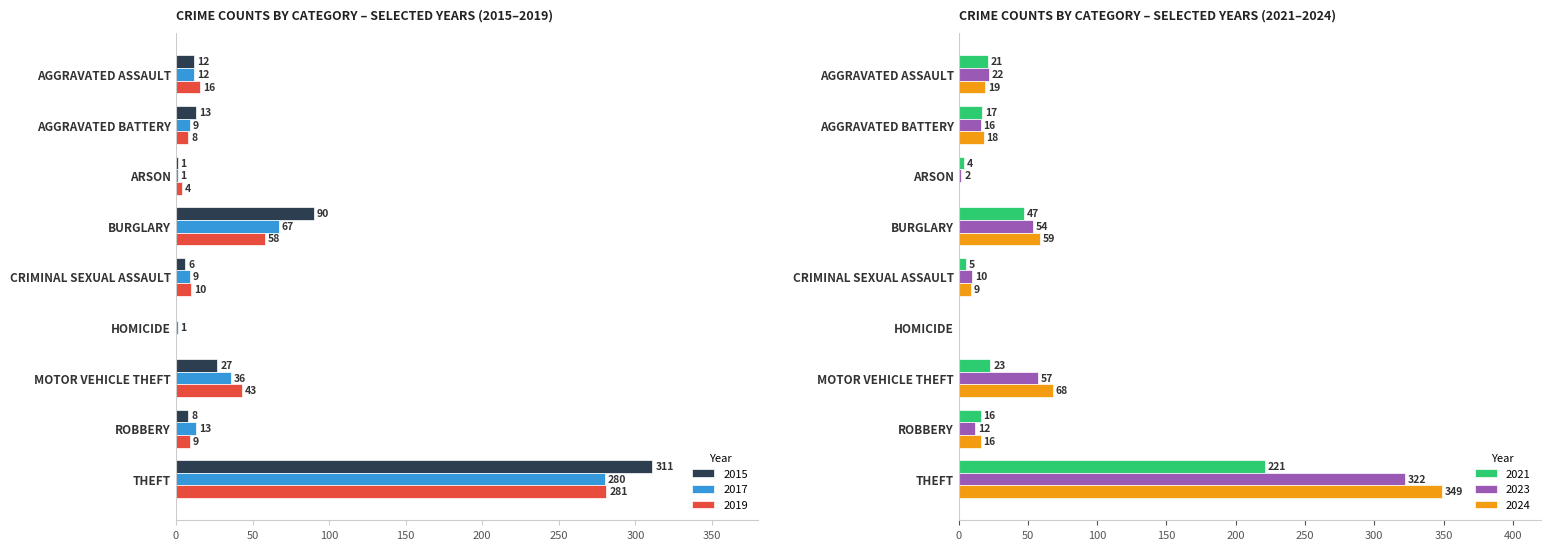

True or false: 2017 has a value of 58 at MOTOR VEHICLE THEFT.

False